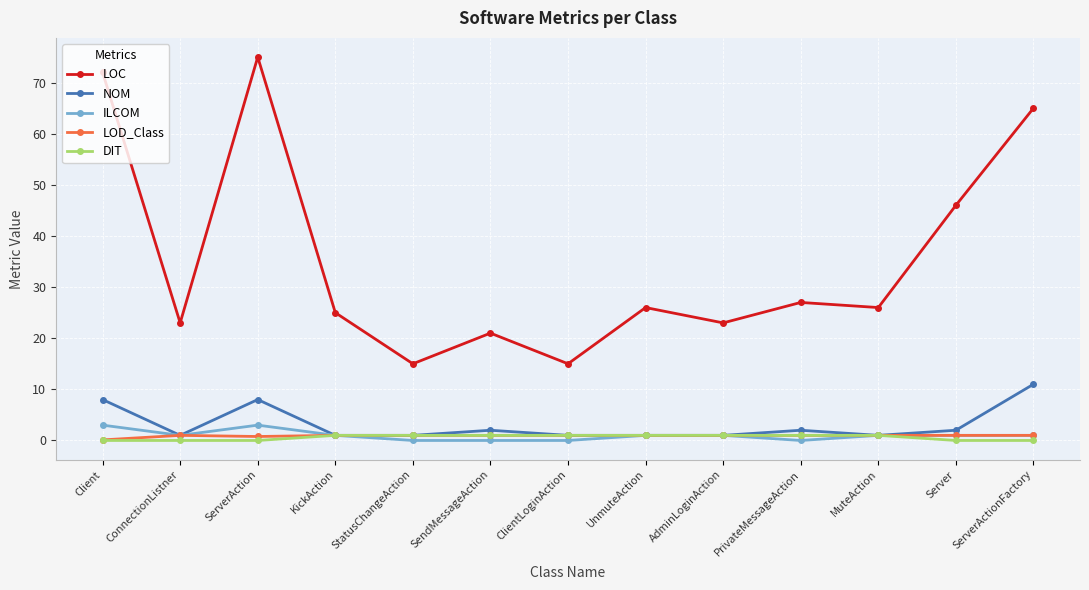

Count the number of categories in the chart.

13